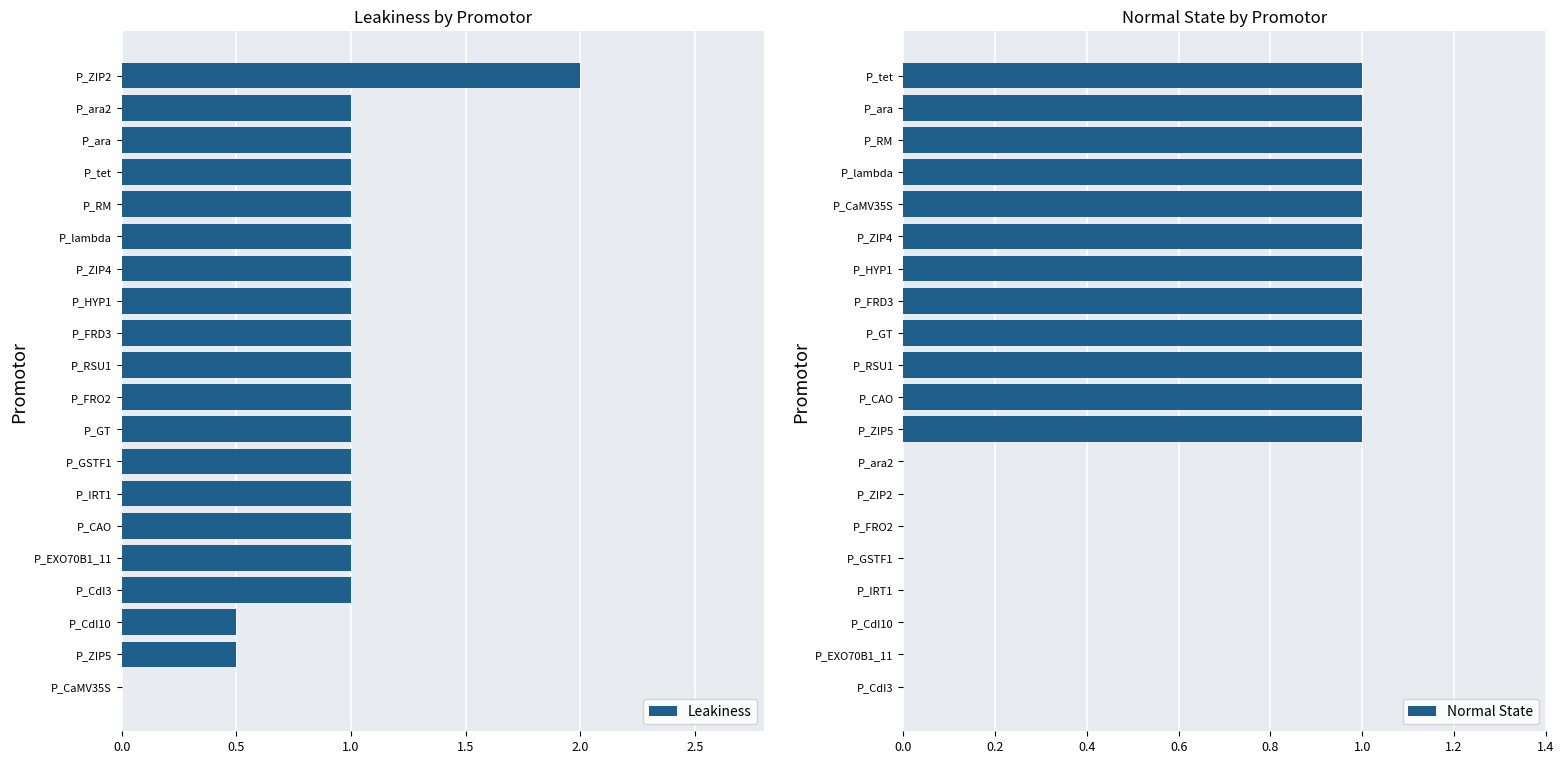

What is the sum of all Leakiness values?

19.0